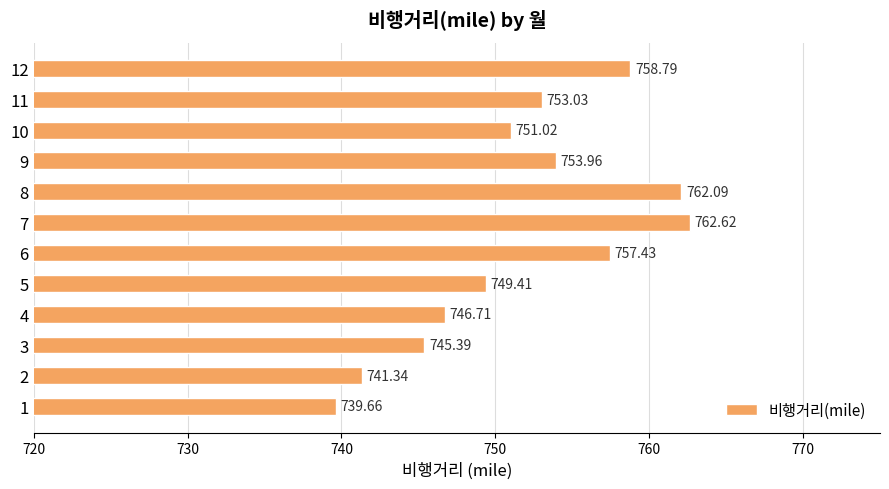

List the labels in order of value, smallest first.

1, 2, 3, 4, 5, 10, 11, 9, 6, 12, 8, 7